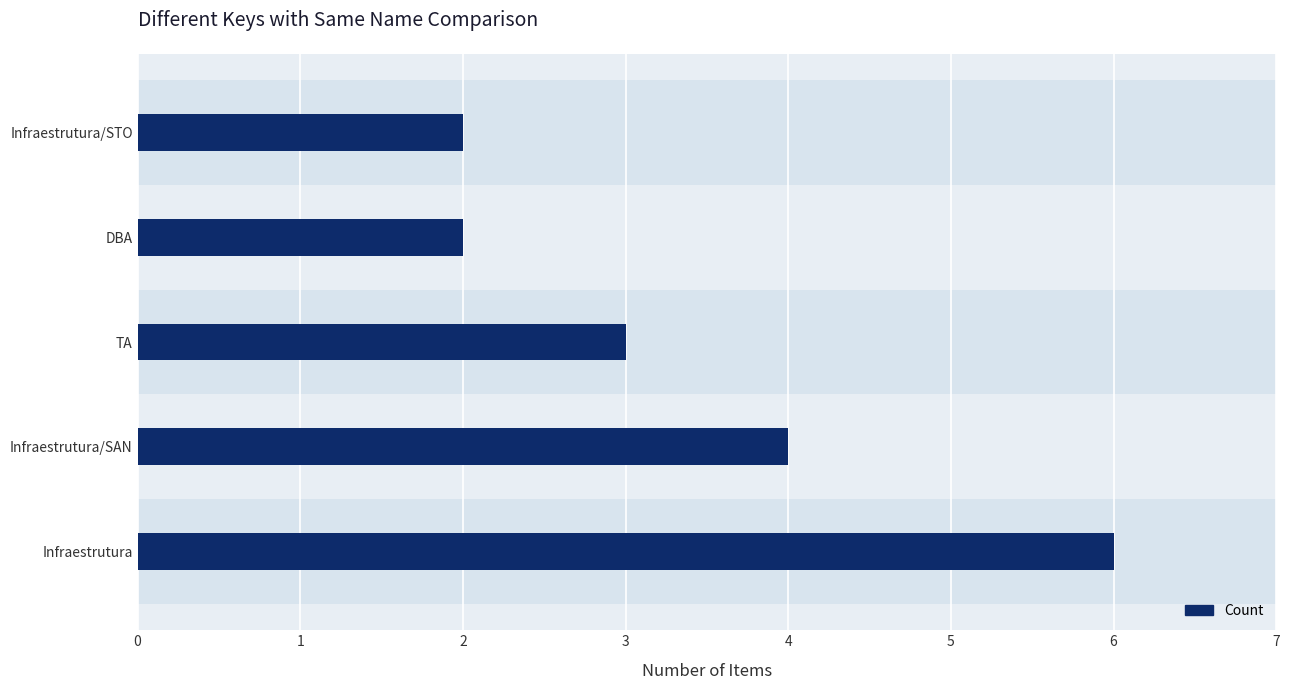

How many bars are there in total?

5